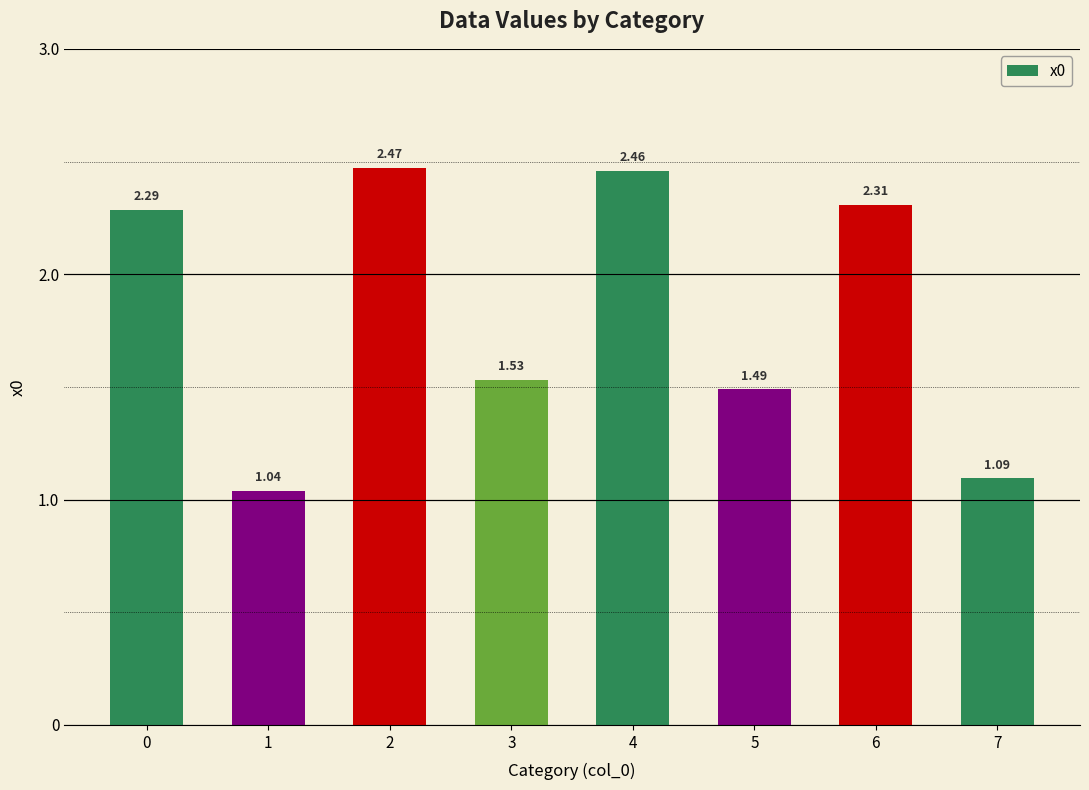

Between 7 and 3, which is larger?

3